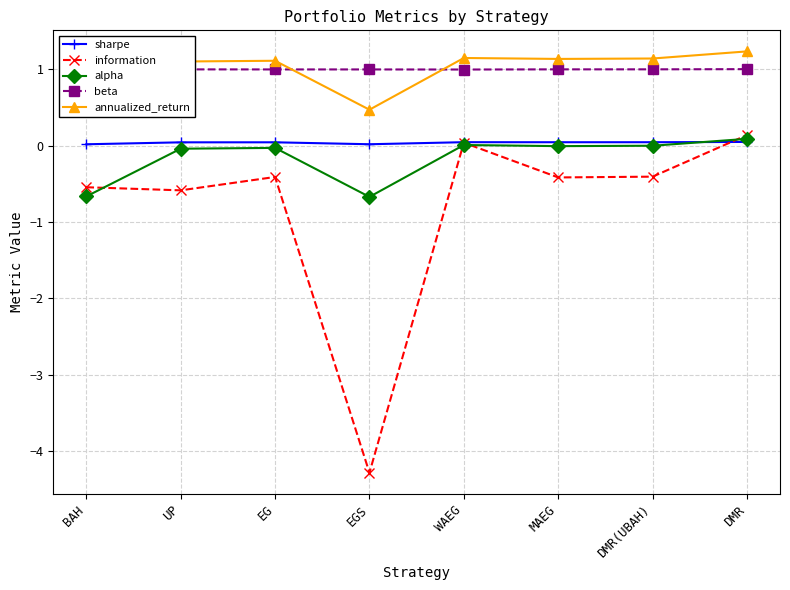

What is the difference between the highest and lowest values at EG?

1.5